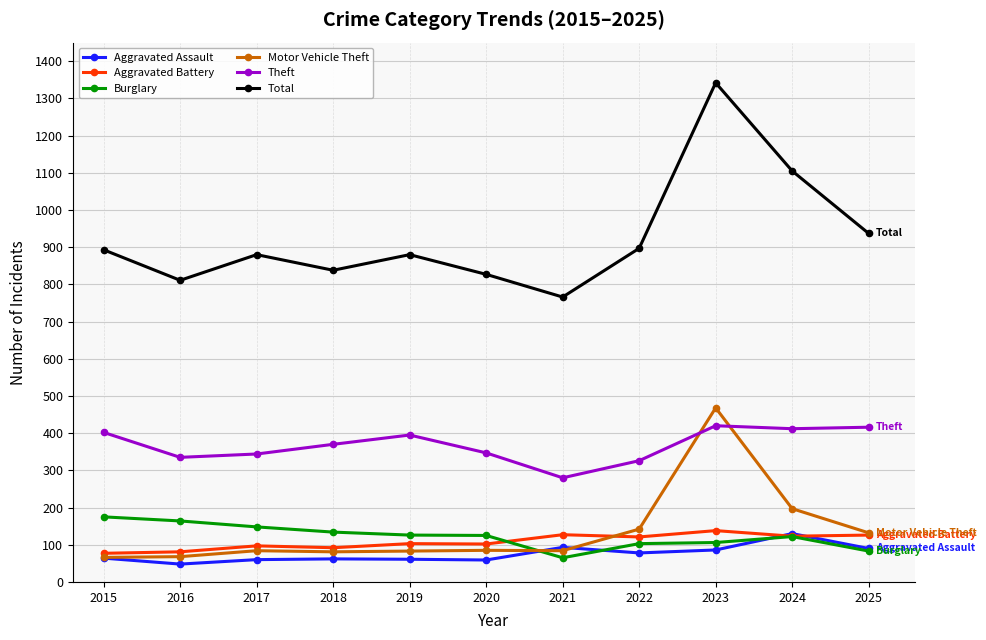

Between 2020 and 2023, which series saw the biggest shift?

Total